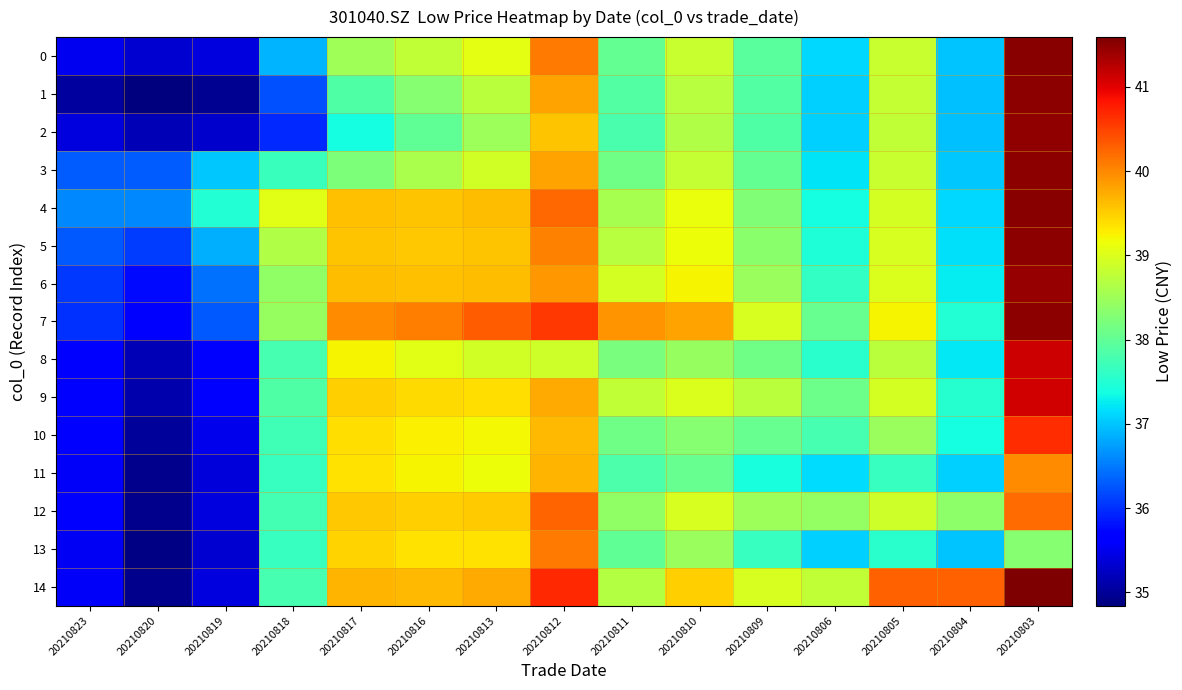

Which series has the largest total across all categories?

7